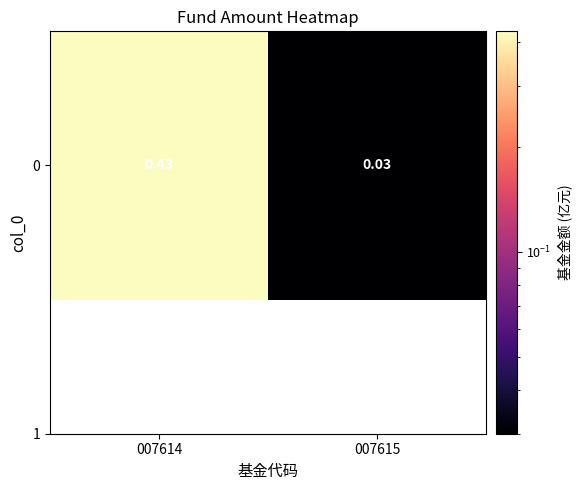

At which category does the chart reach its minimum across all series?

007615